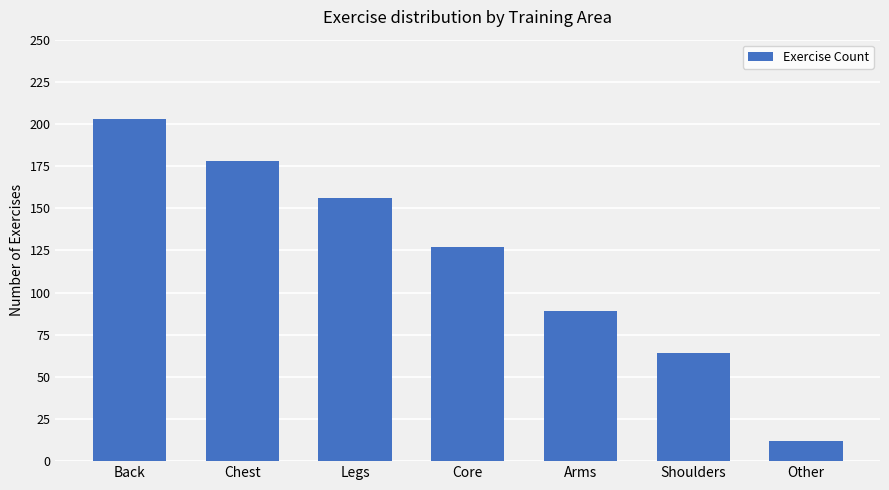

How many data points does each series have?

7